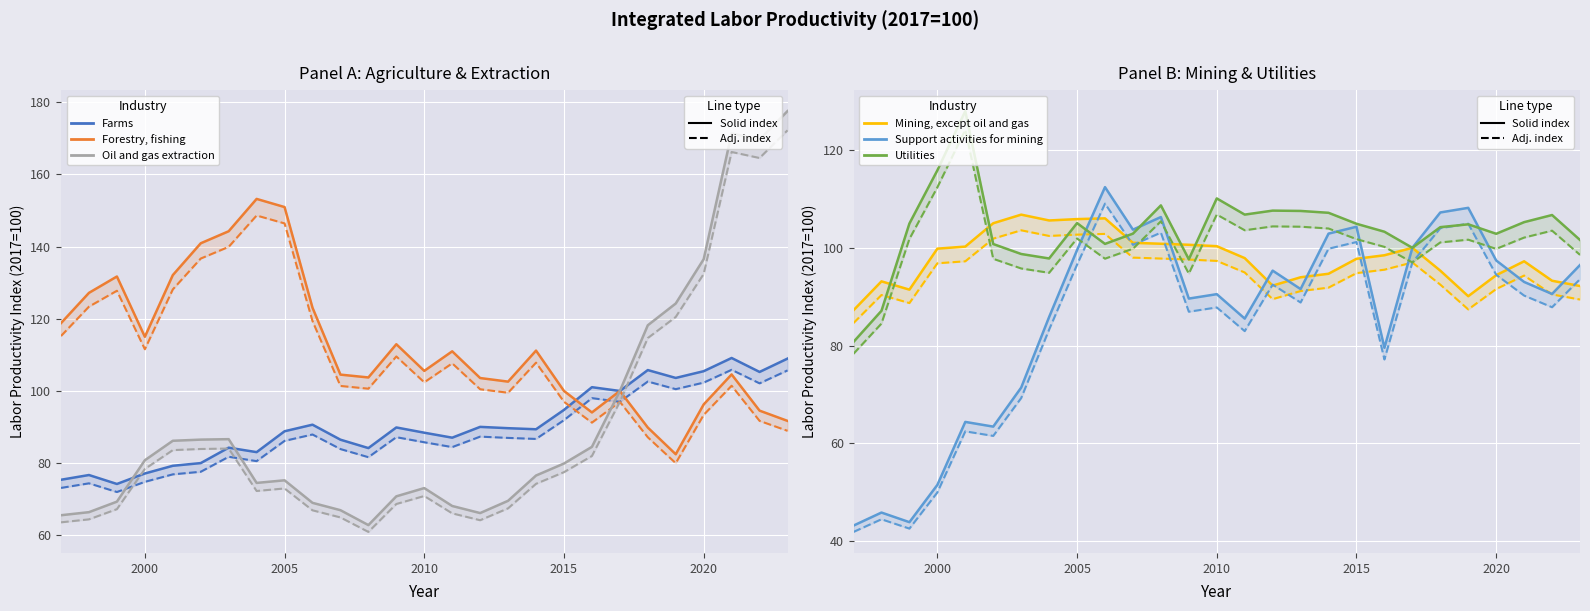

List the series in order of their peak value, highest first.

Oil and gas extraction, Forestry, fishing, Utilities, Support activities for mining, Farms, Mining, except oil and gas